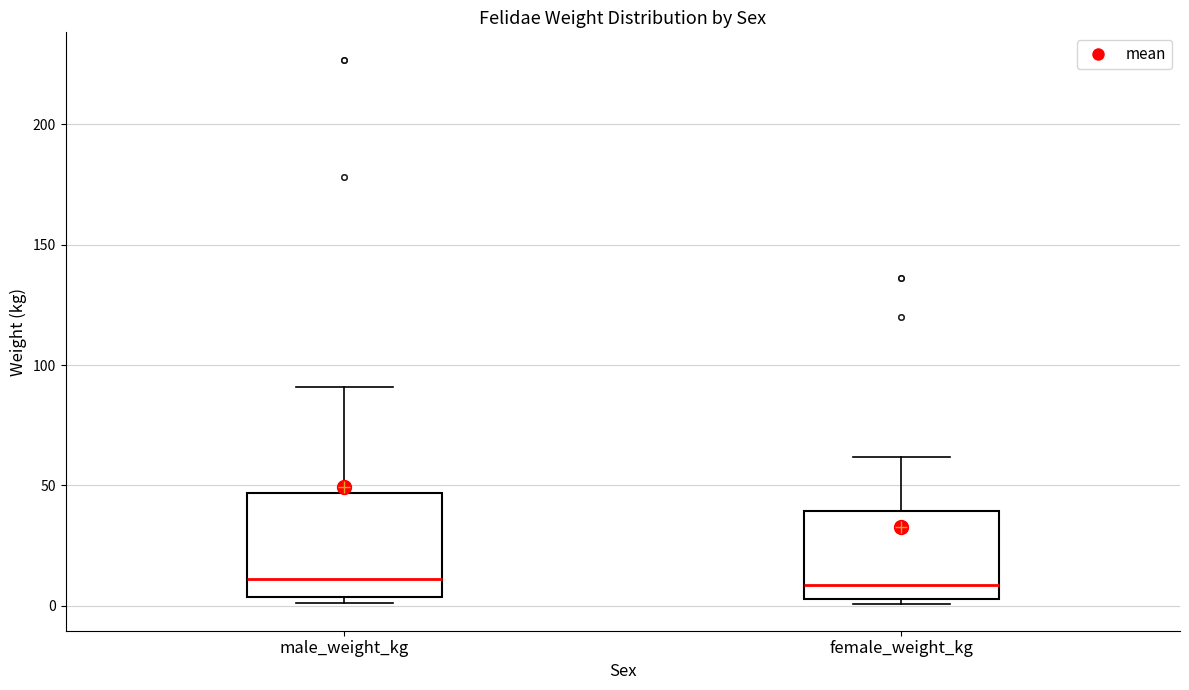

Reading left to right, transcribe this box plot: for each box, give where its median line is, the range the box spans, and where its two whiskers end, as read against the y-axis. The values are not printed on the chart, so give them approximately, as read against the axis.

male_weight_kg: median 10, box 5 to 45, whiskers 0 to 90
female_weight_kg: median 10, box 5 to 40, whiskers 0 to 60